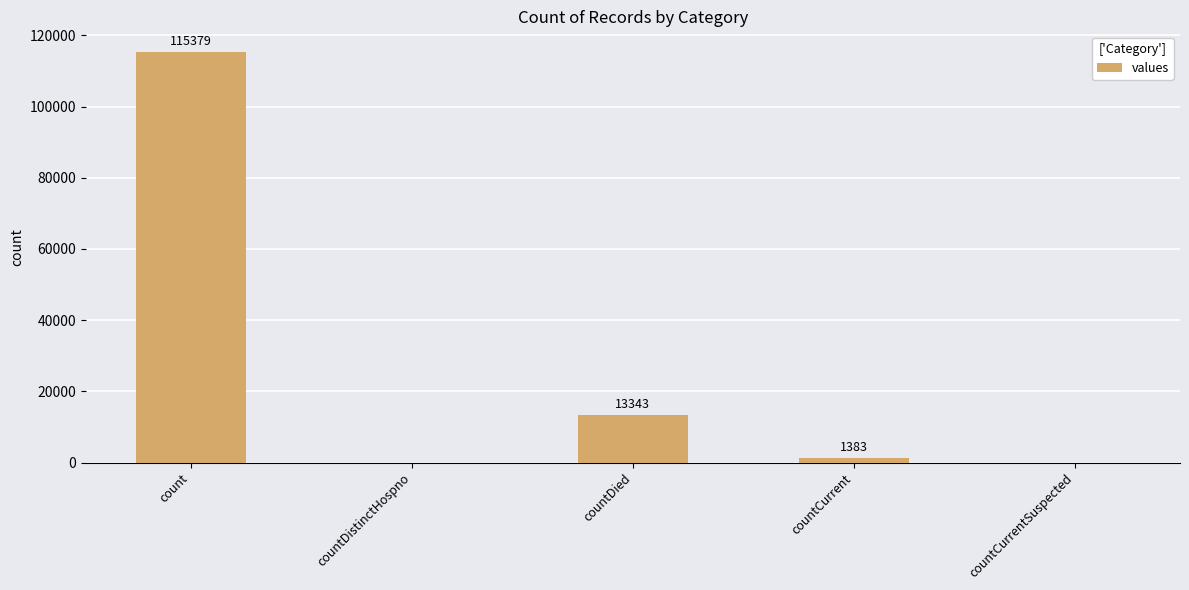

Does the chart contain stacked bars?

No